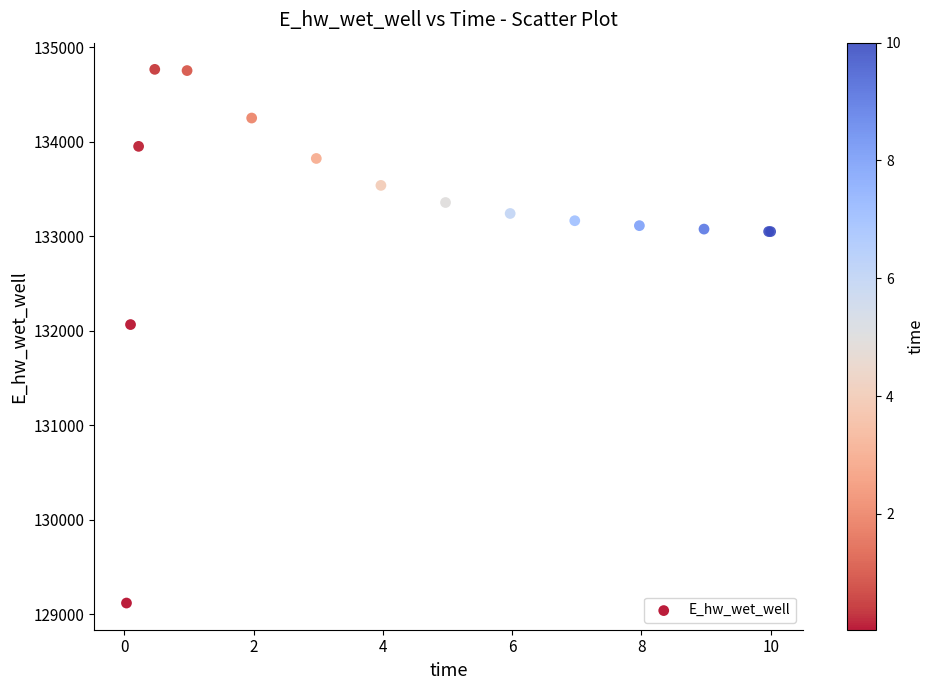

What Y value in the scatter plot is closest to 131942?

132065.4